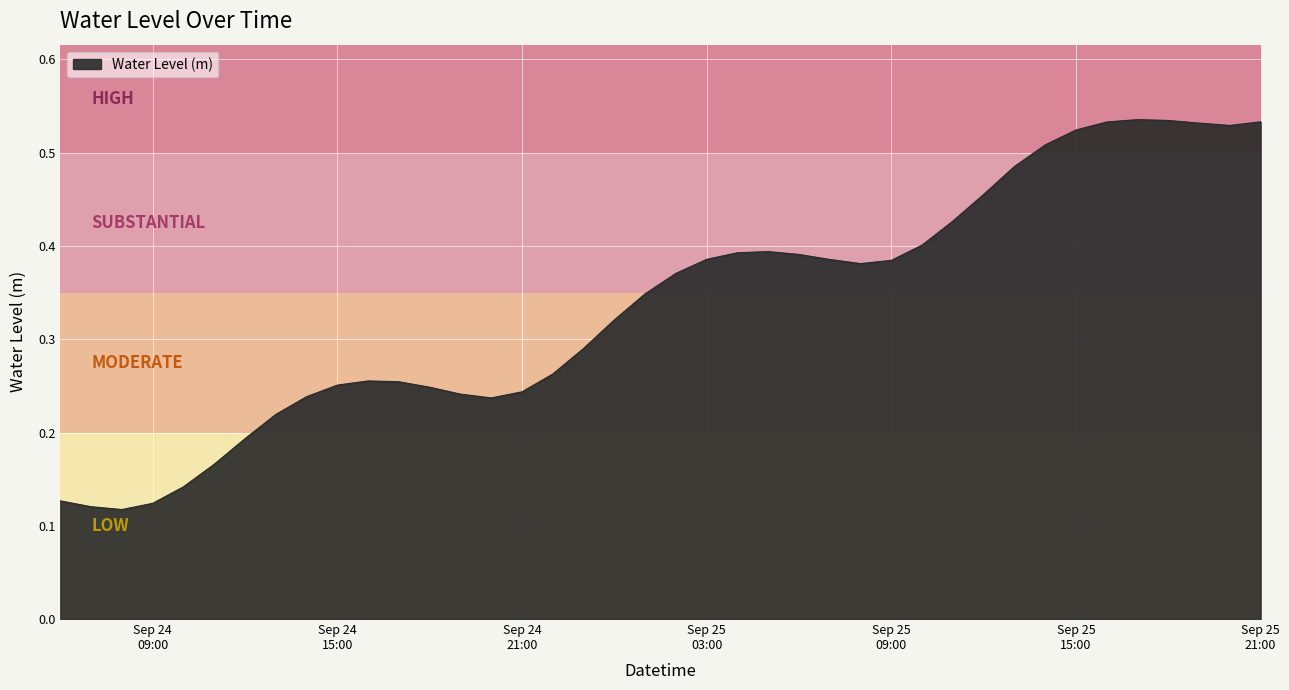

Where is the data nearest to the value 0?

2025-09-24 08:00:00